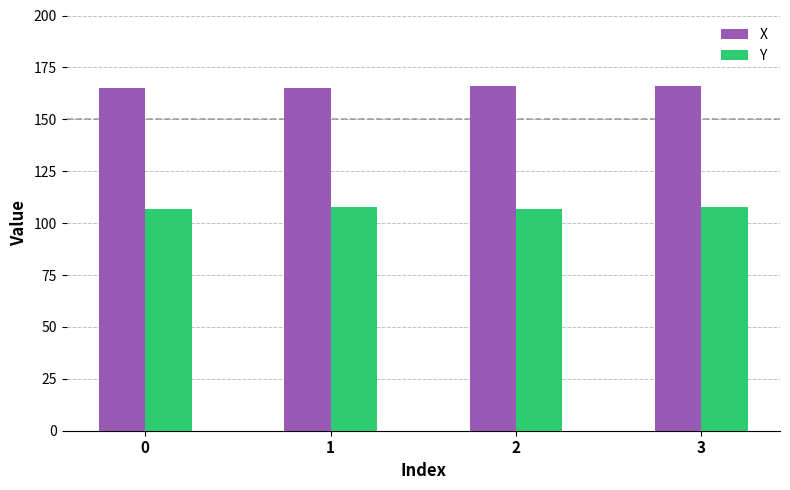

How many bars are there in total?

8